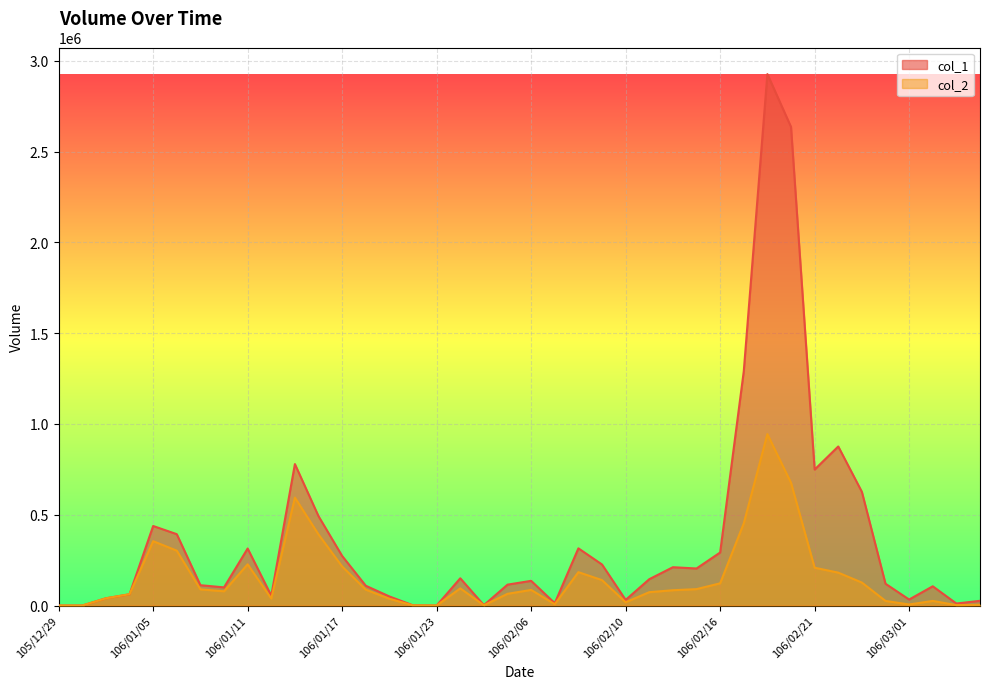

Rank the series at 106/01/12 from lowest to highest value.

col_2, col_1